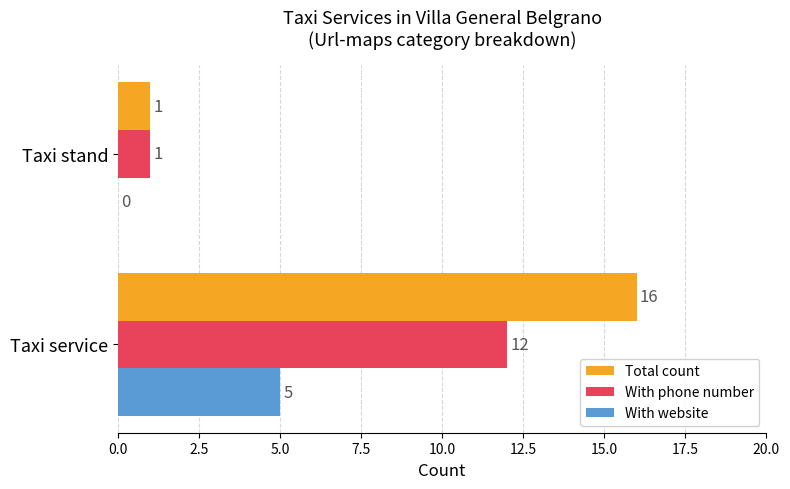

Is it true that With website equals 3 at Taxi service?

False